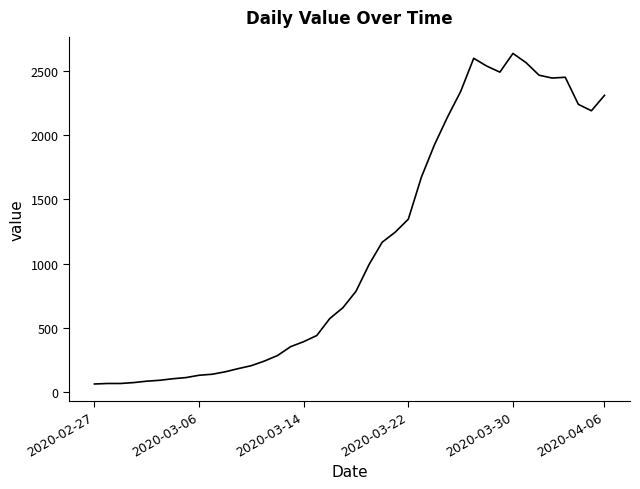

What is the smallest value displayed?

61